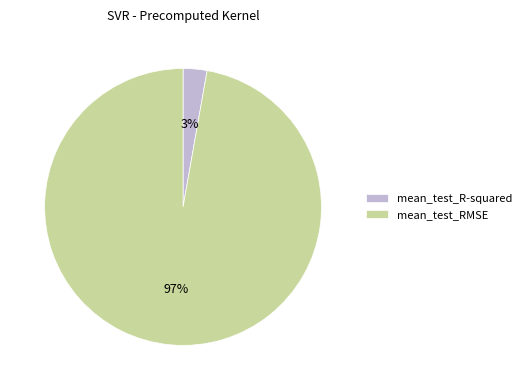

The mean_test_RMSE slice represents 97% of the pie. True or false?

True